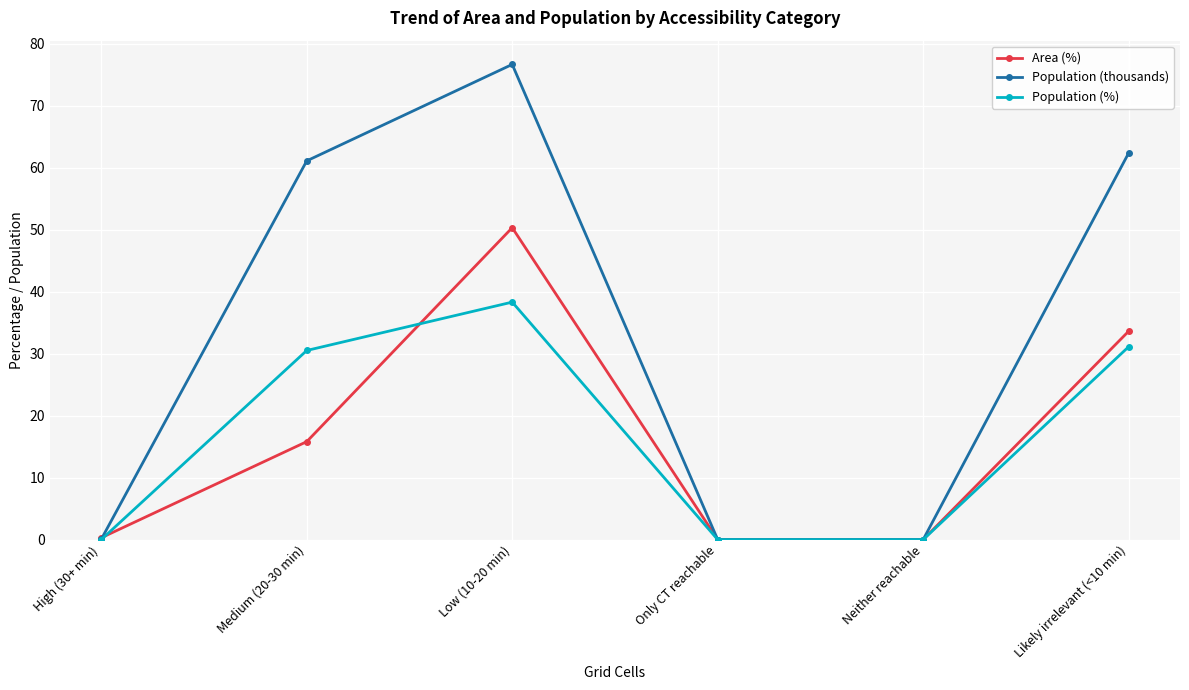

What are all the series names shown in the legend?

Area (%), Population (thousands), Population (%)